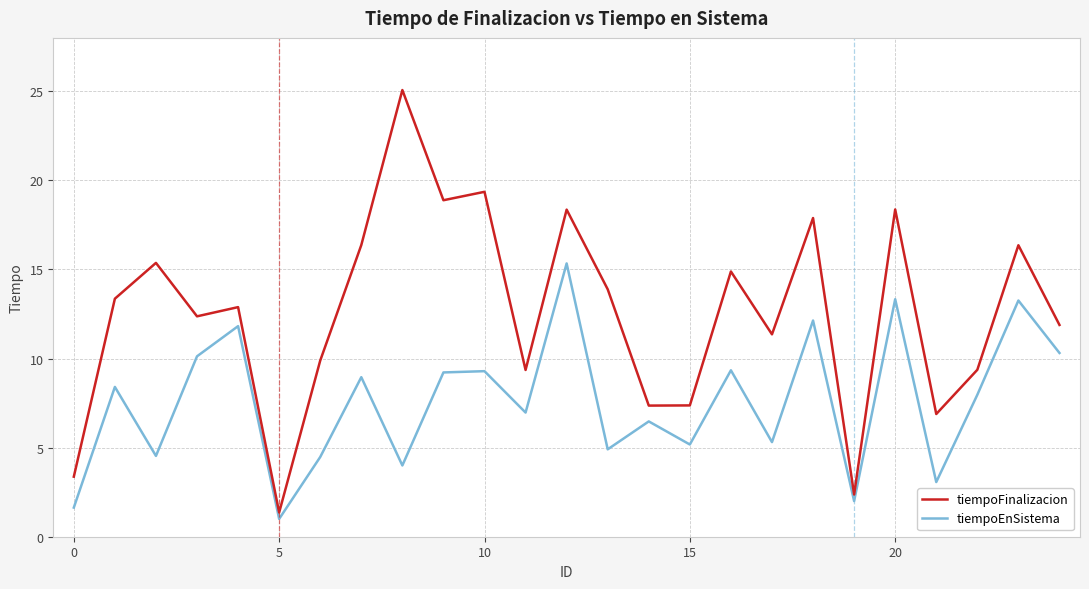

What is the highest value of the tiempoEnSistema series?

15.3